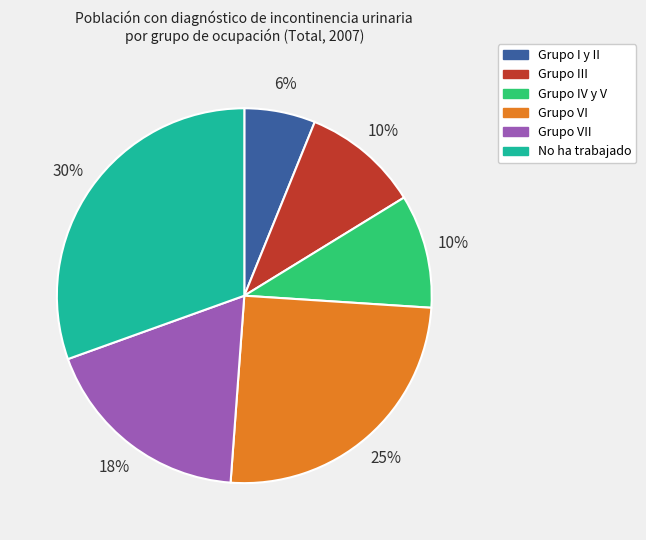

Count the number of slices in the pie.

6